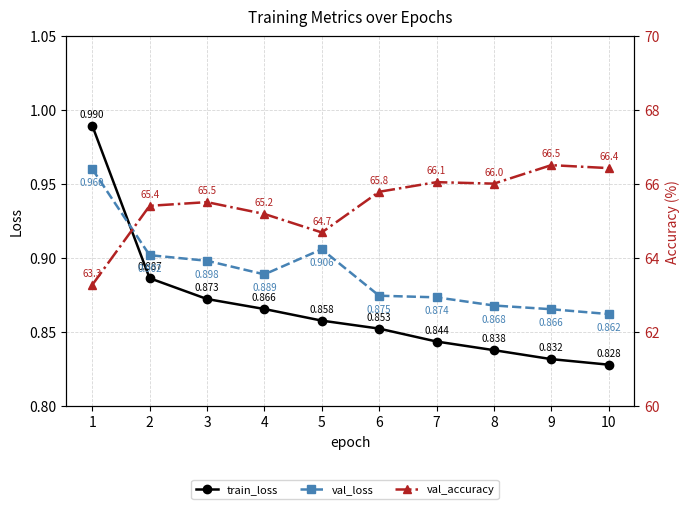

At which label does val_accuracy reach its minimum?

1